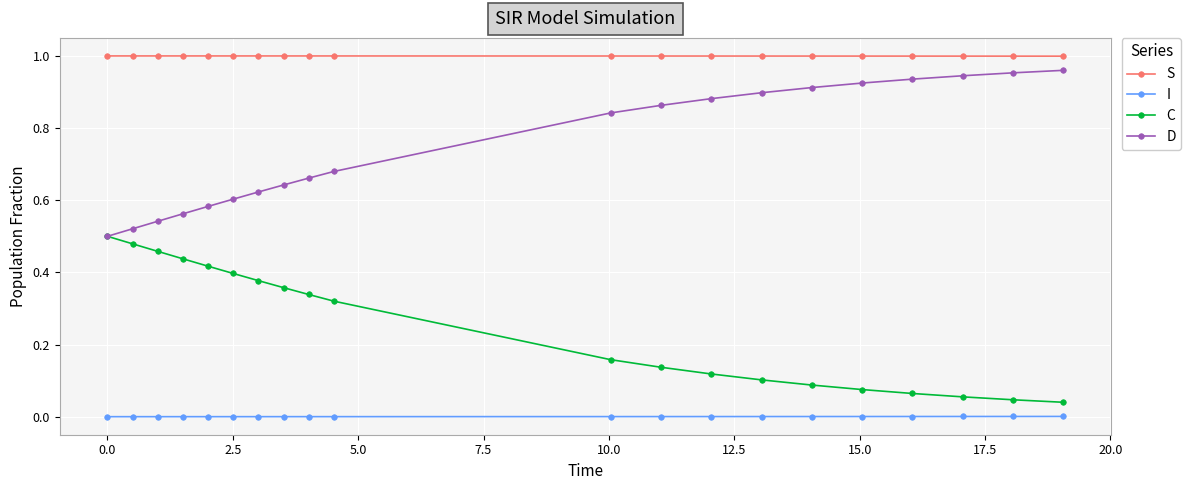

At how many categories does at least one series exceed 0?

20